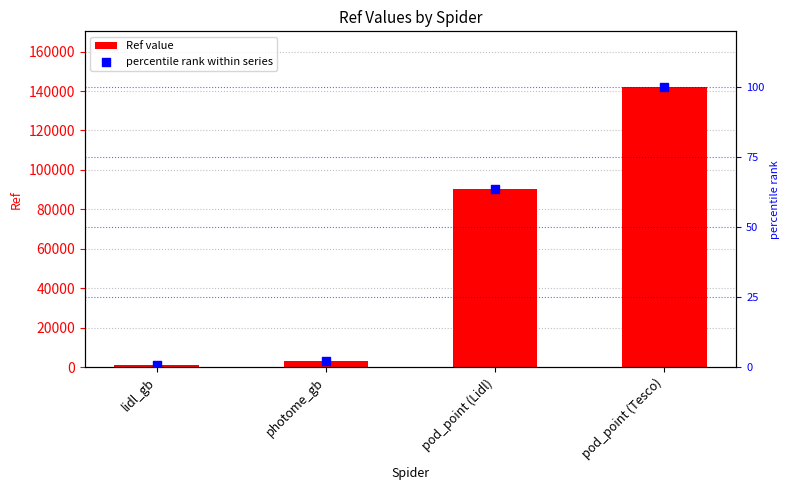

Is the value of percentile rank within series at pod_point (Lidl) greater than the value of Ref value at lidl_gb?

No